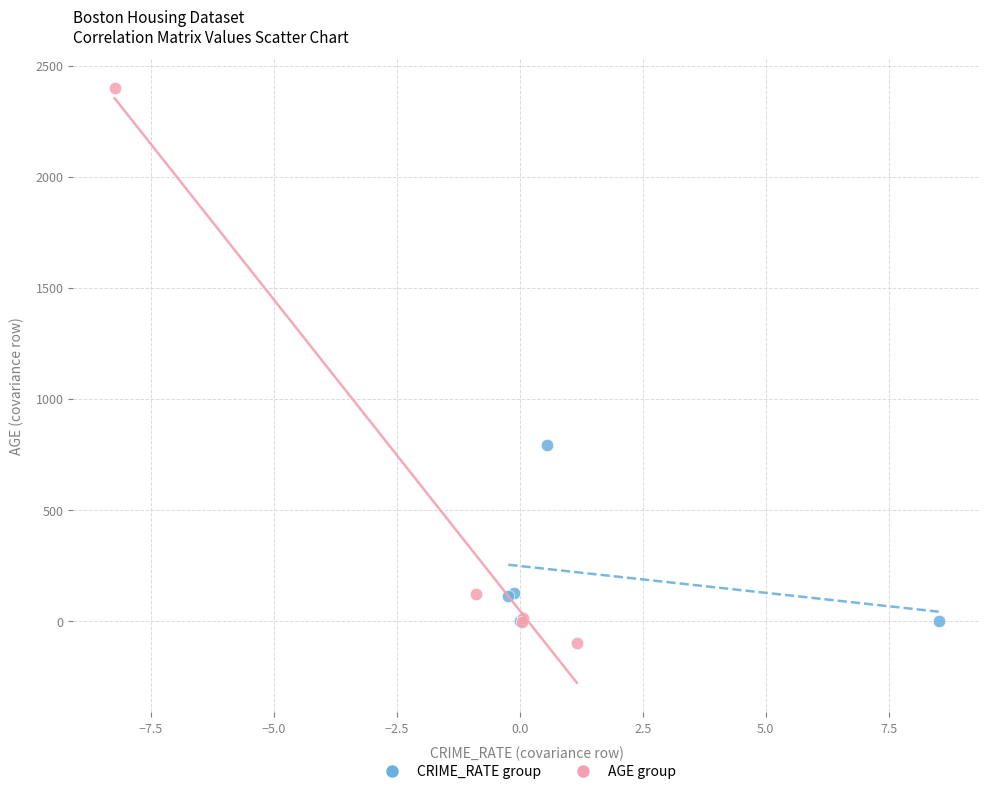

Which series has the widest spread of Y values?

AGE group